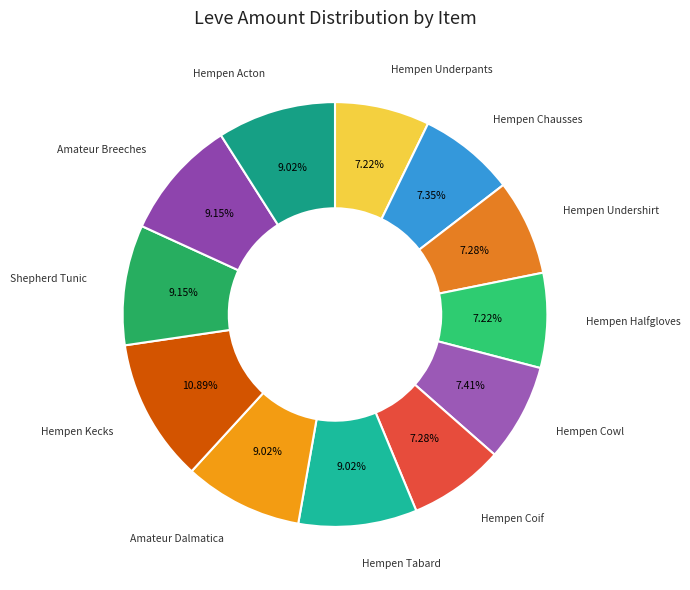

Approximately how many times larger is the value at Hempen Undershirt compared to Hempen Chausses?

1.0